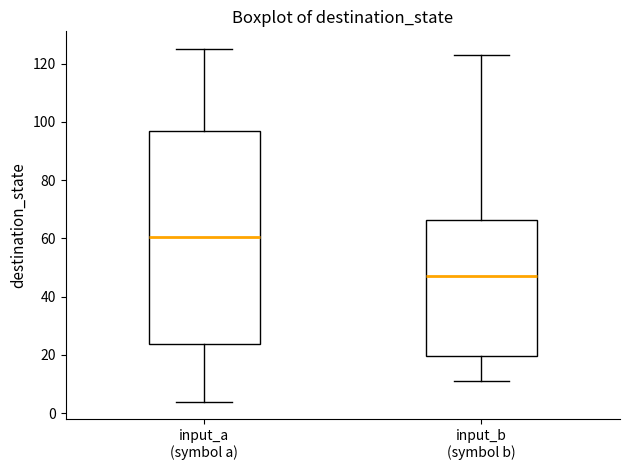

Reading left to right, read every box against the y-axis: the position of its median line, the range the box covers, and the ends of its whiskers. The values are not printed on the chart, so give them approximately, as read against the axis.

input_a (symbol a): median 60, box 24 to 98, whiskers 4 to 126
input_b (symbol b): median 48, box 20 to 66, whiskers 12 to 124